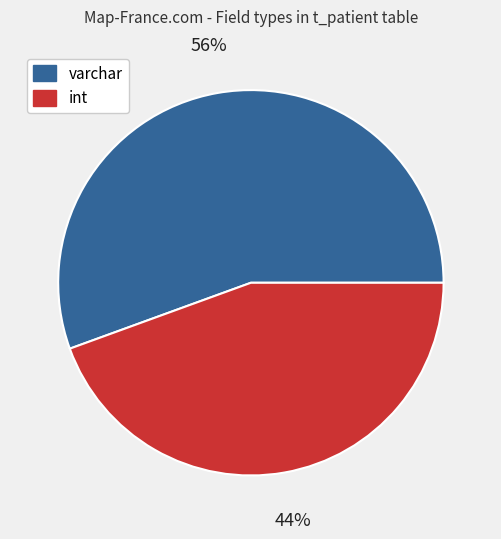

What is the ratio of the value at int to the value at varchar?

0.8